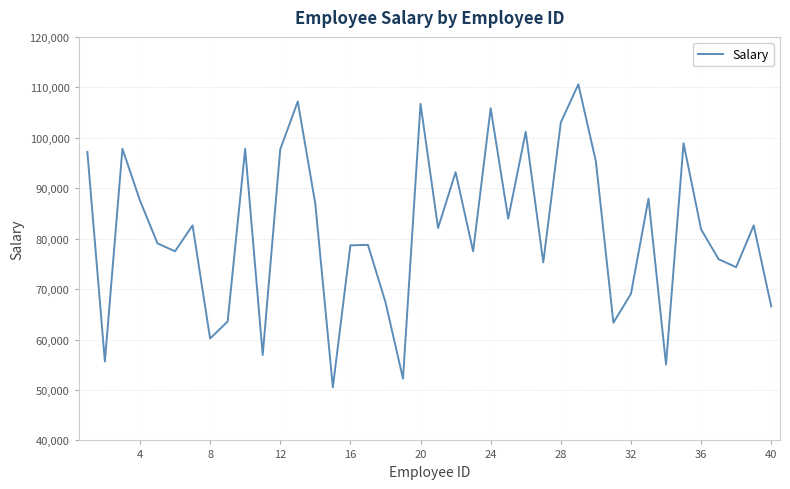

What is the smallest value displayed?

50525